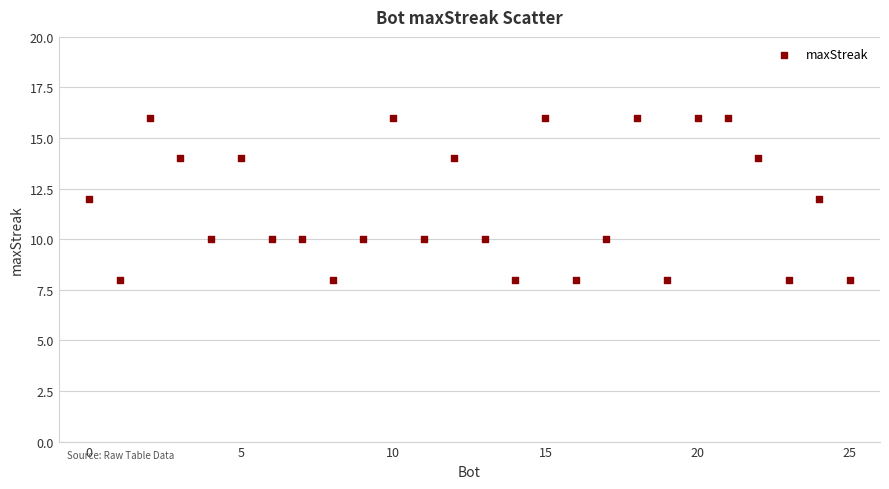

What is the range of X values (max minus min)?

25